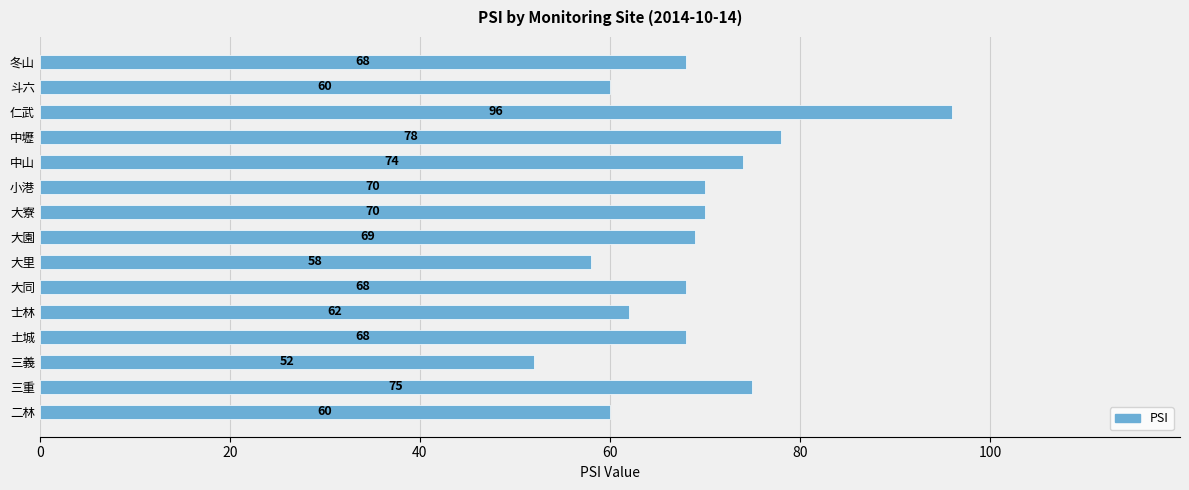

What is the average value?

69